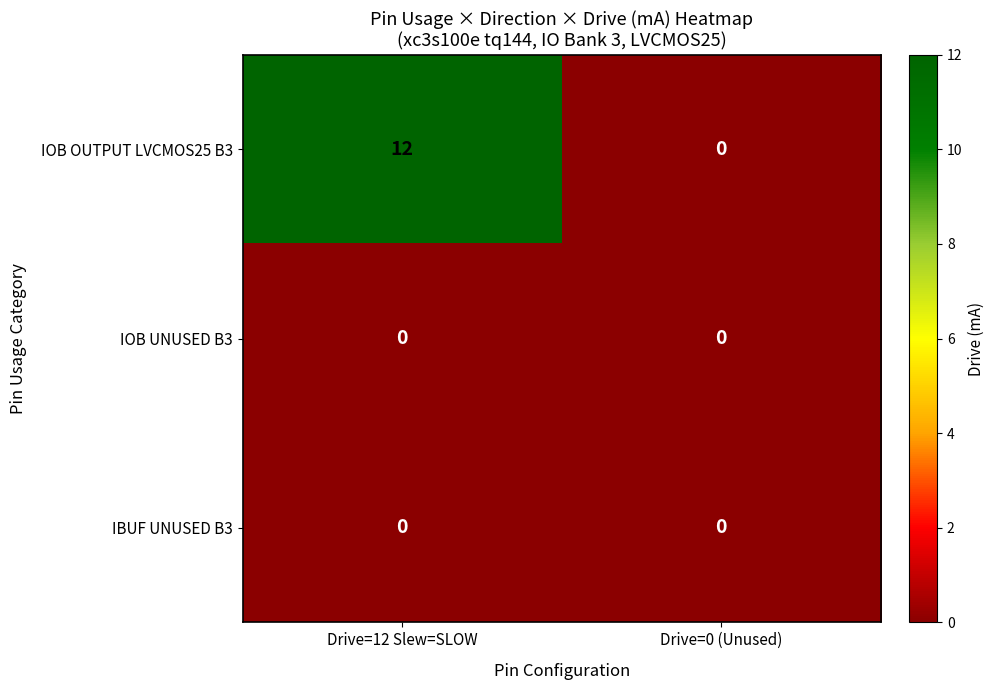

What is the difference between the IOB OUTPUT LVCMOS25 B3 values at Drive=12 Slew=SLOW and Drive=0 (Unused)?

12